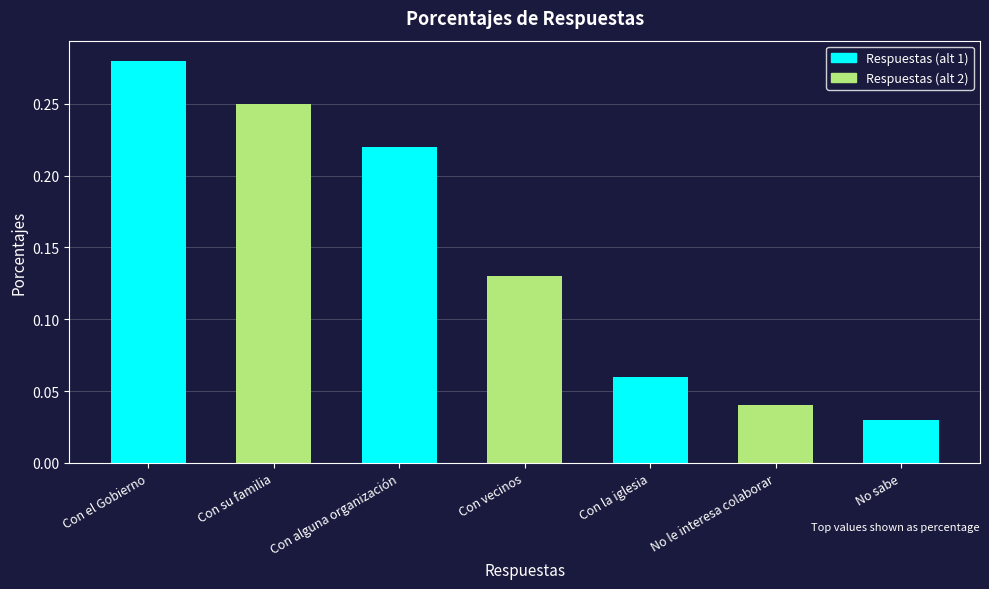

Which has a higher value, Con vecinos or No sabe?

Con vecinos